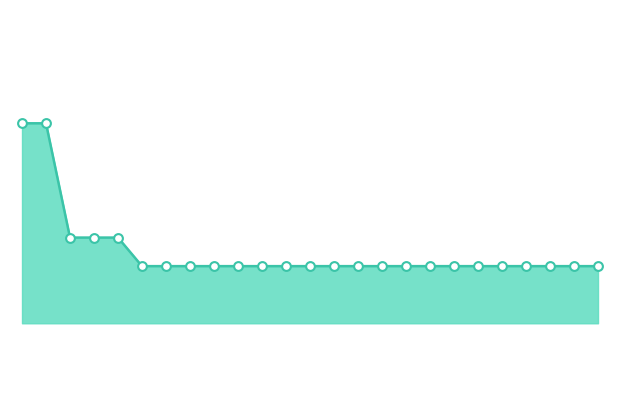

How many lines are shown in the chart?

1